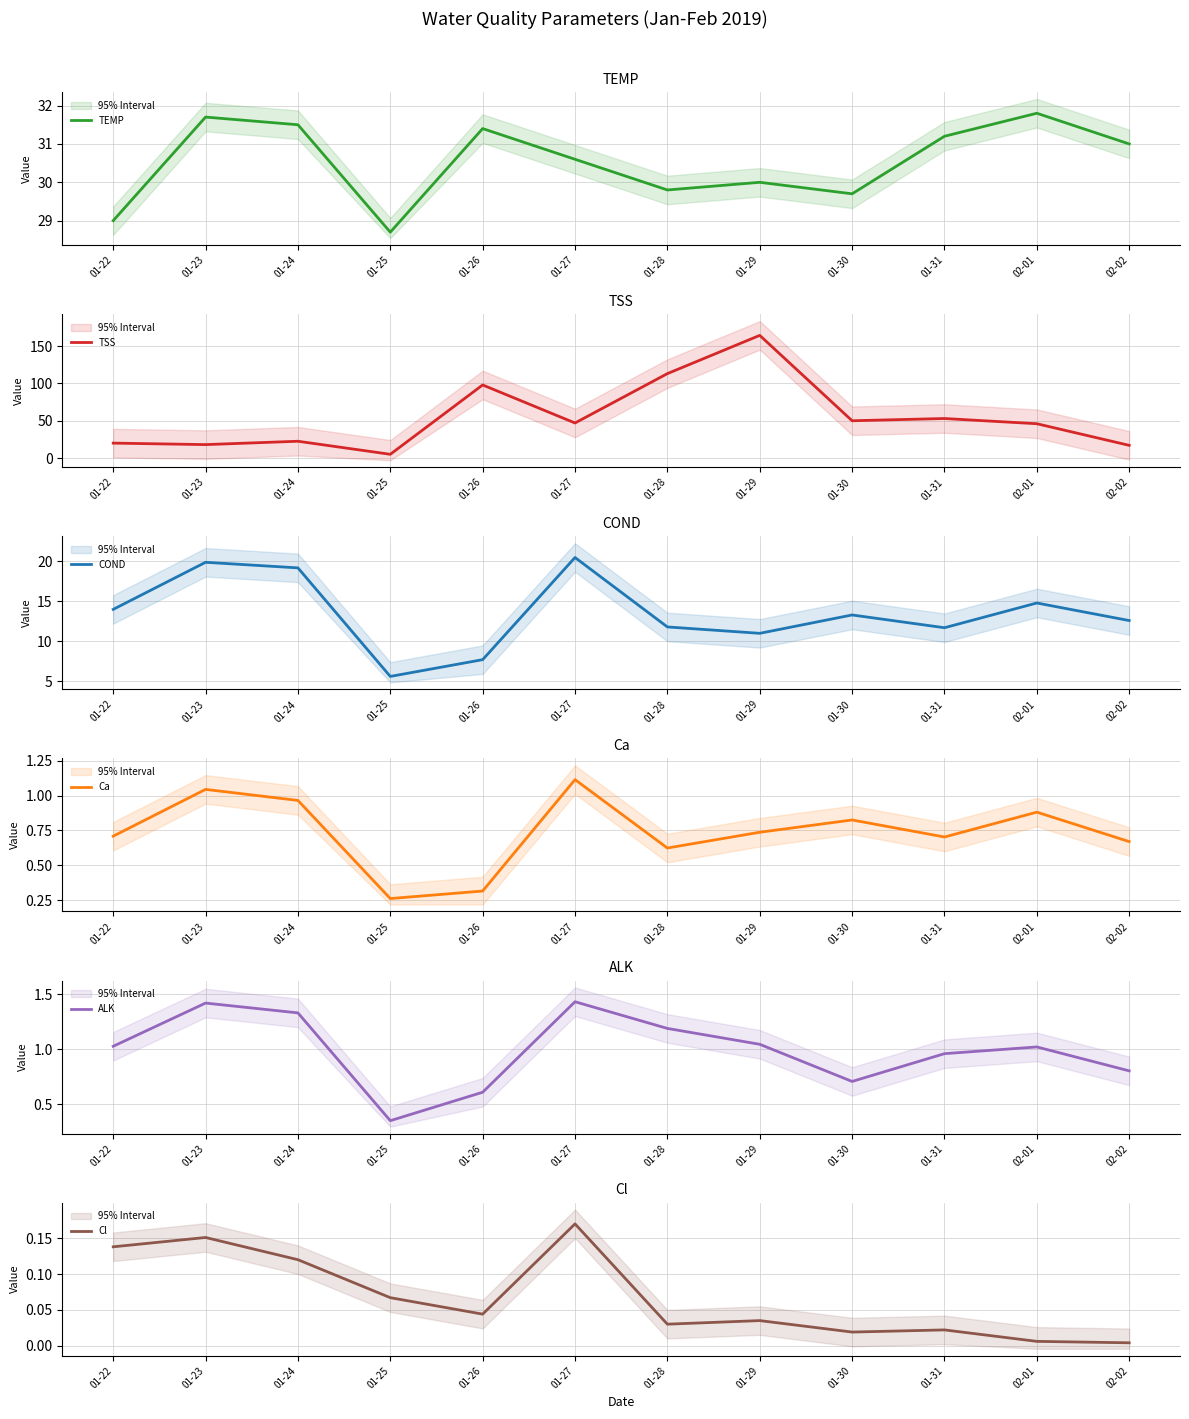

What is the lowest value of the Ca series?

0.3